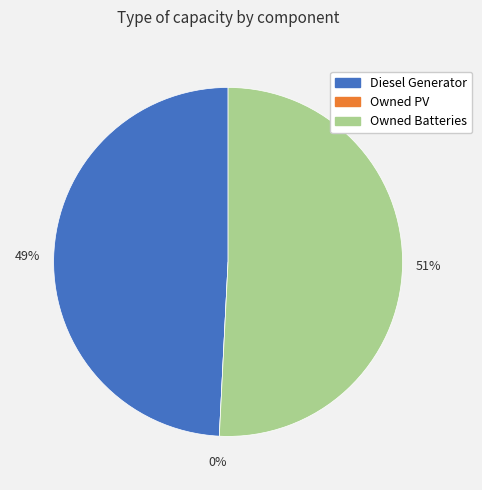

Is there any slice that represents more than half of the pie?

Yes